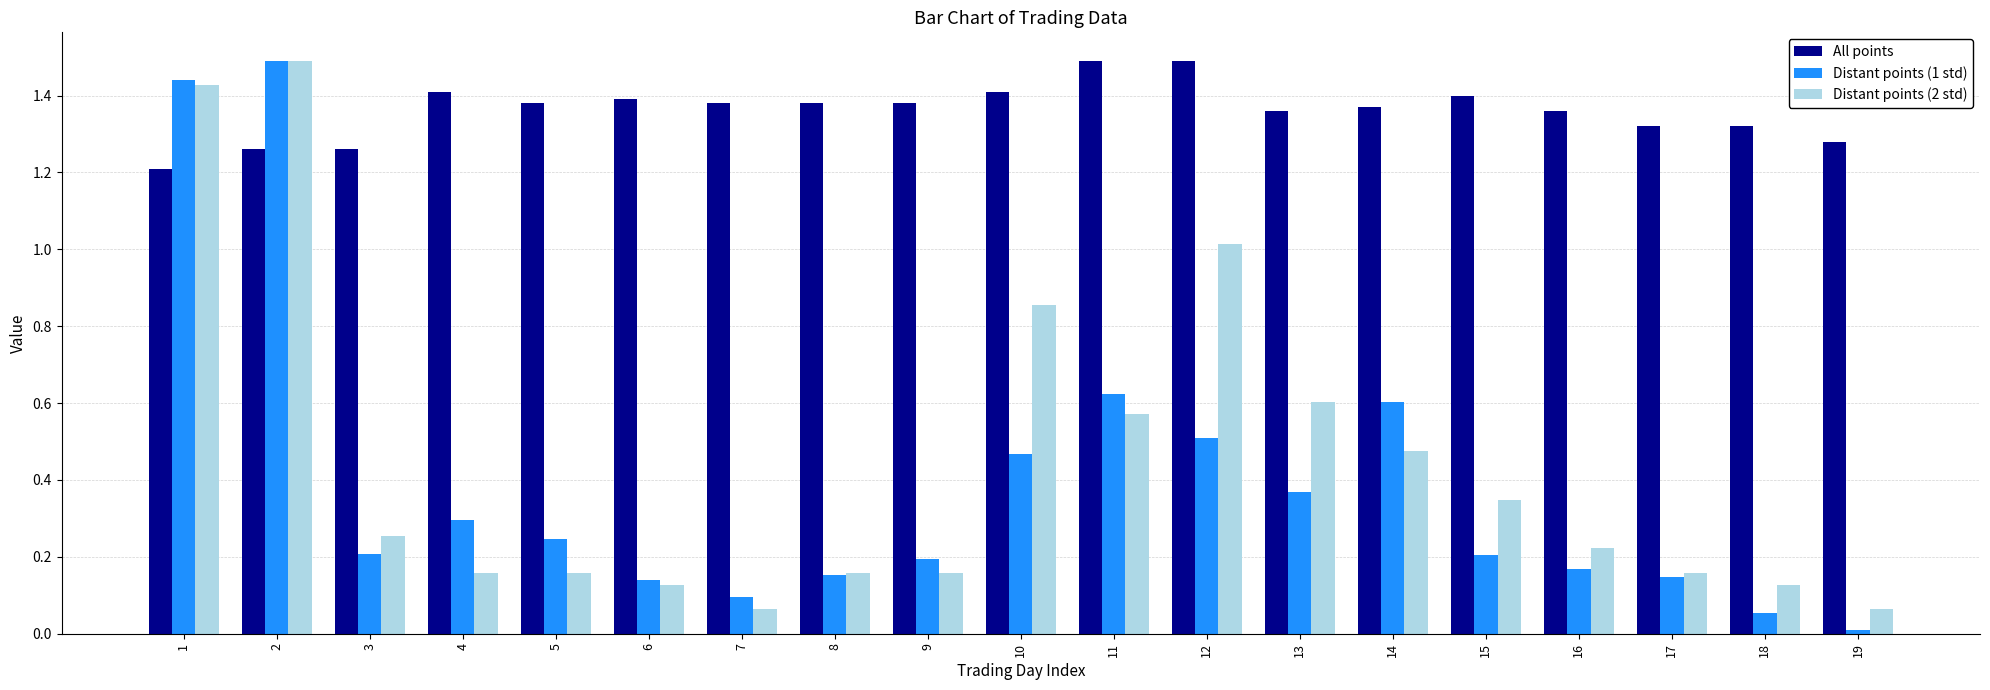

What are all the series names shown in the legend?

All points, Distant points (1 std), Distant points (2 std)